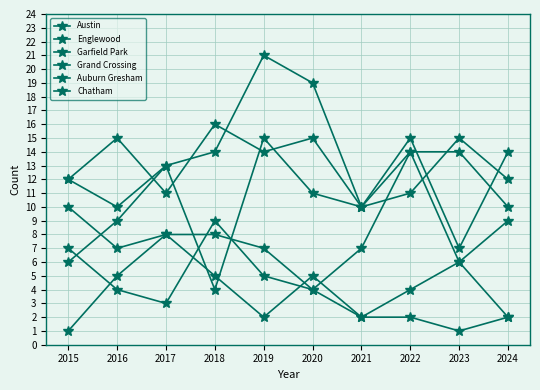

How many values in the Auburn Gresham series are below 4?

5